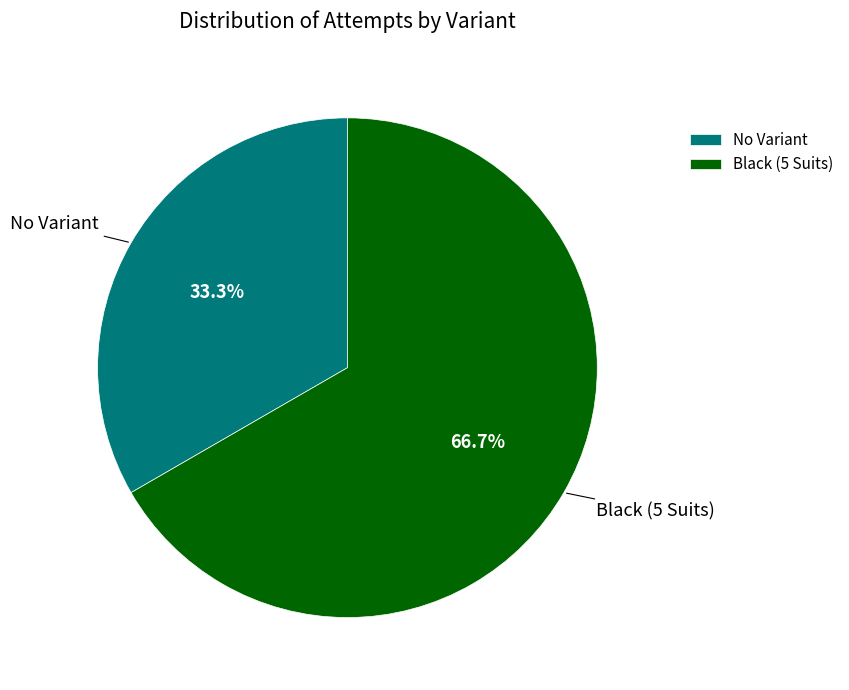

To the nearest percent, what portion does No Variant represent?

33%